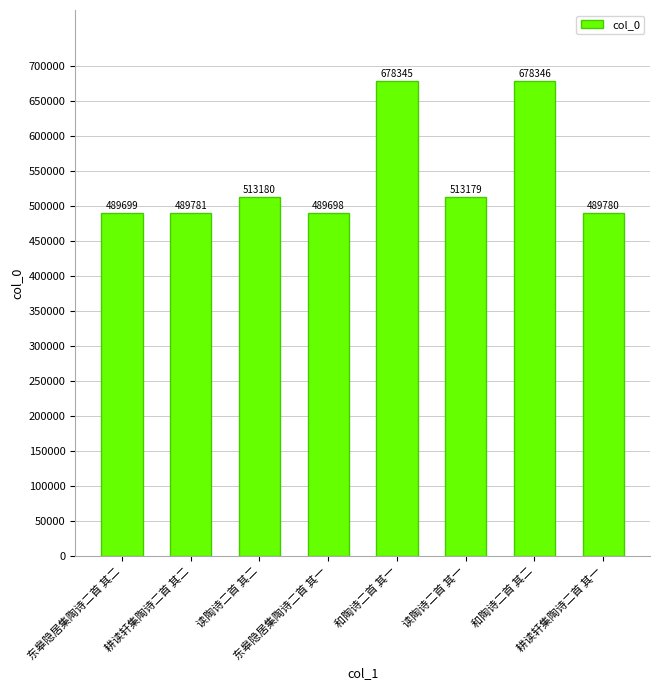

What is the label of the 8th bar from the left?

耕读轩集陶诗二首 其一